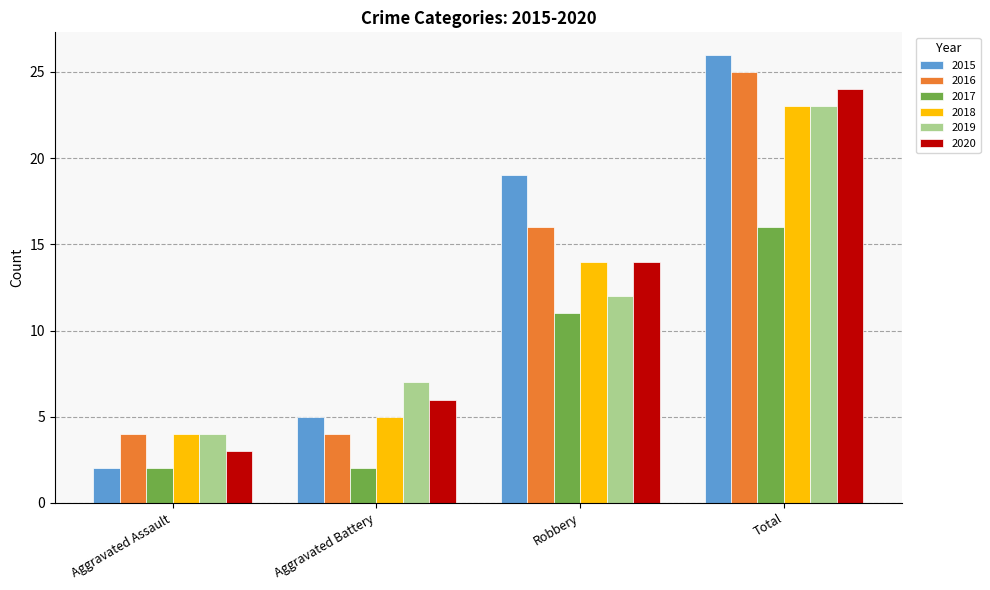

What is the difference between the maximum and second lowest values in the 2016 series?

21